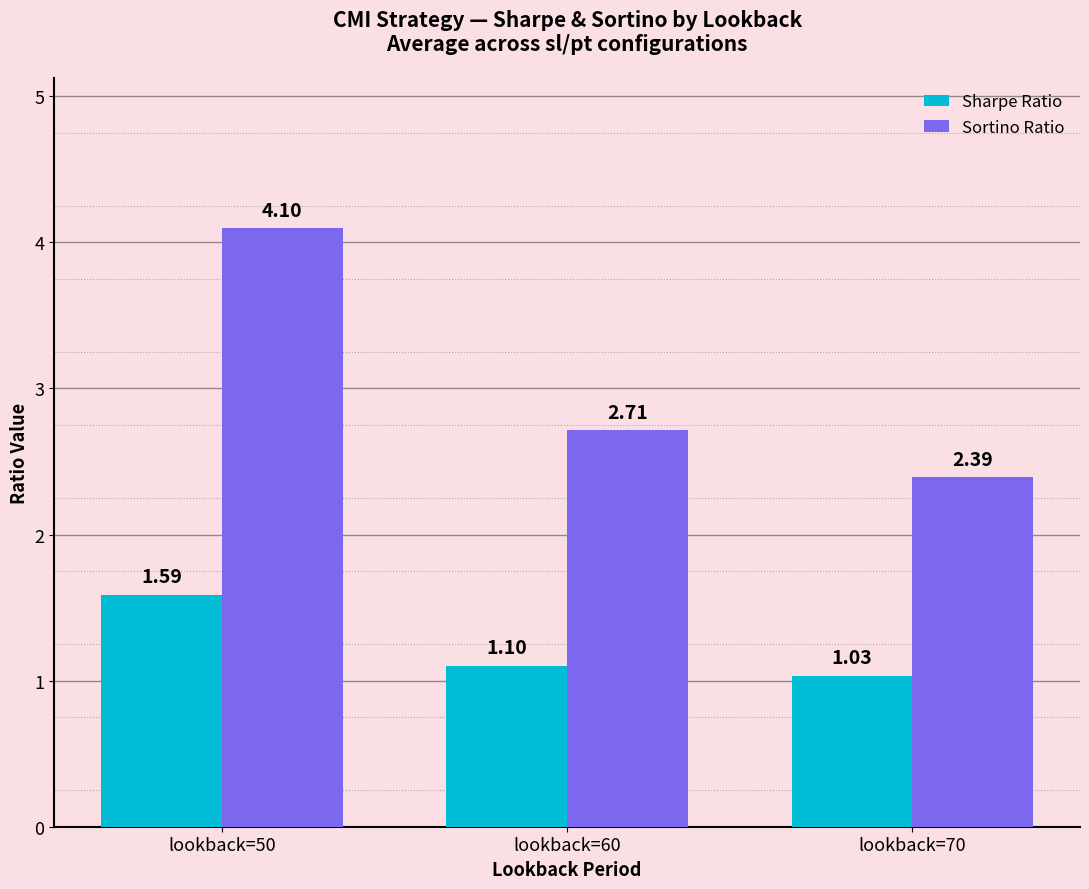

Are the bars horizontal?

No